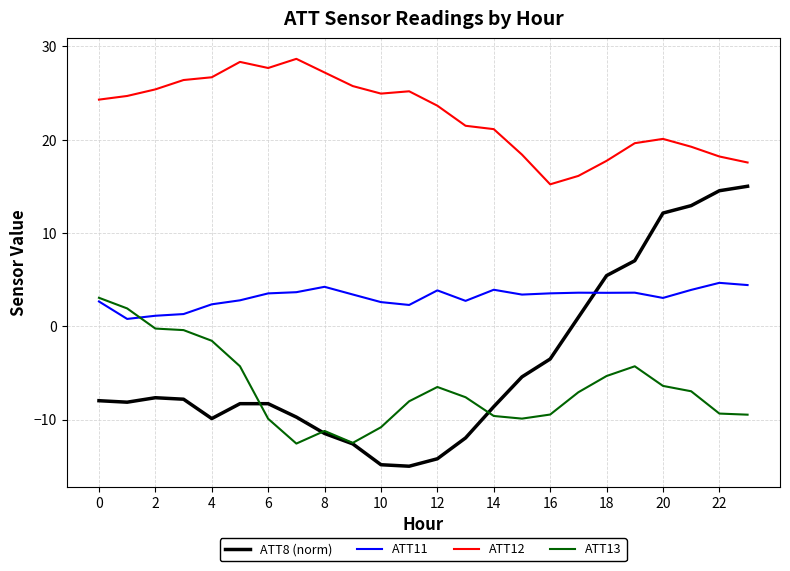

True or false: ATT12 and ATT13 intersect in this chart.

False